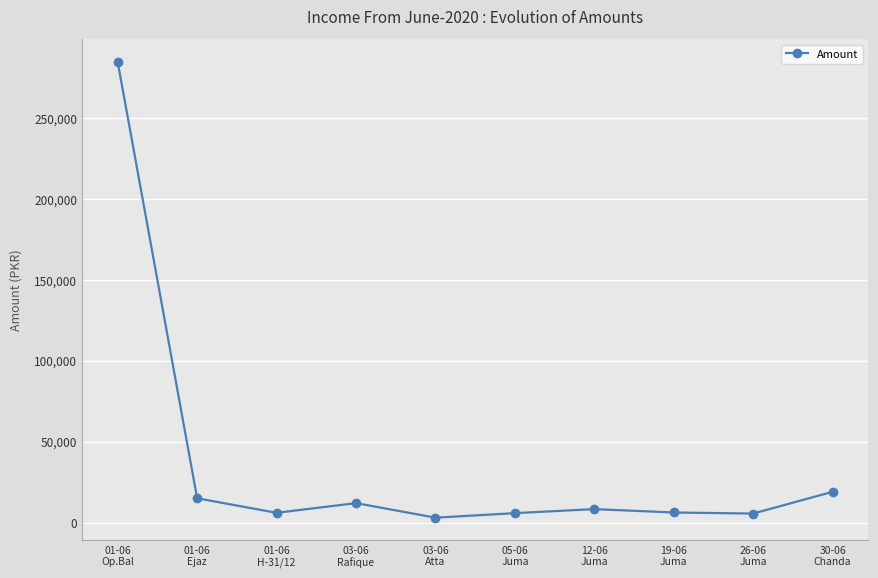

Which has a higher value, 01-06
Op.Bal or 30-06
Chanda?

01-06
Op.Bal